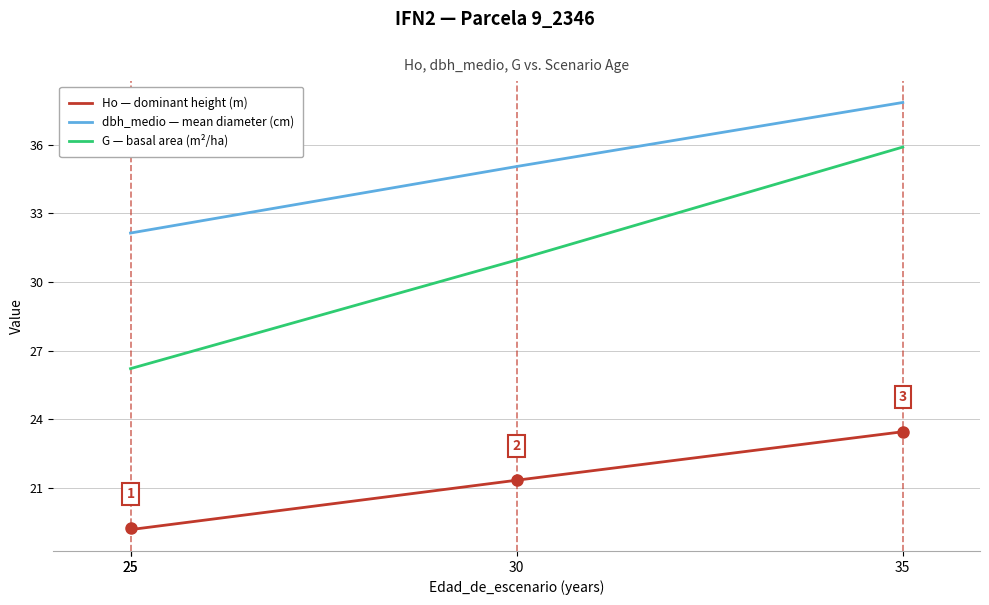

At which category does the chart reach its minimum across all series?

25